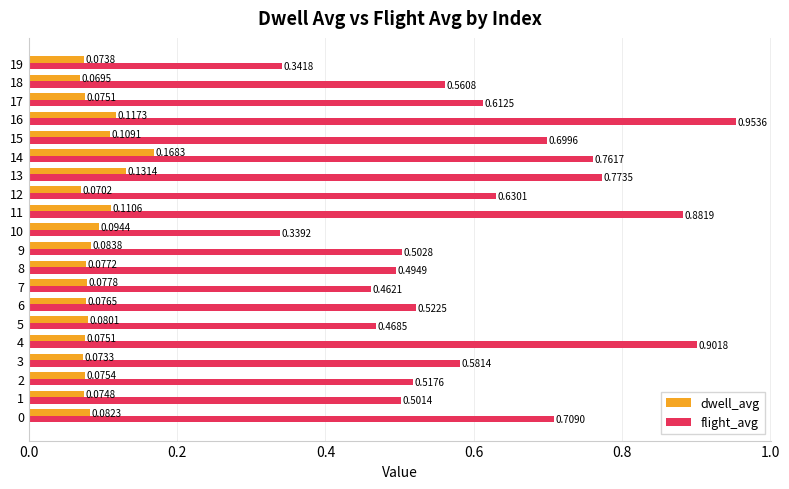

At which category is the sum across all series the highest?

16